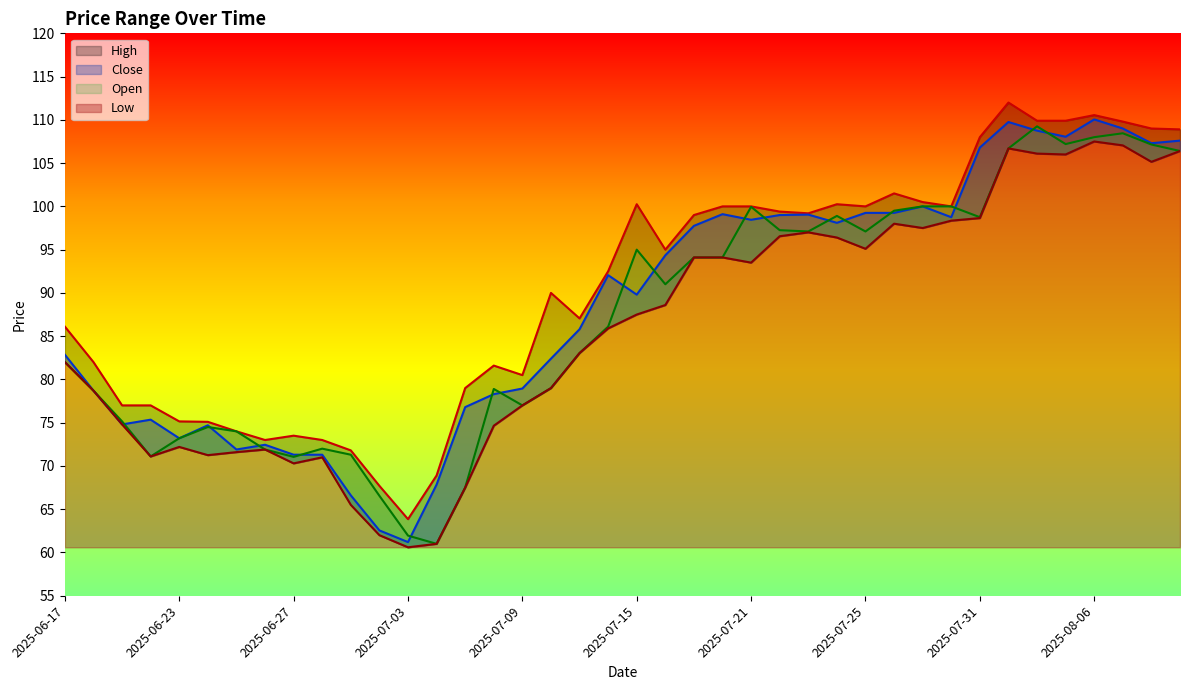

Between 2025-07-02 and 2025-08-07, which series saw the biggest shift?

Close